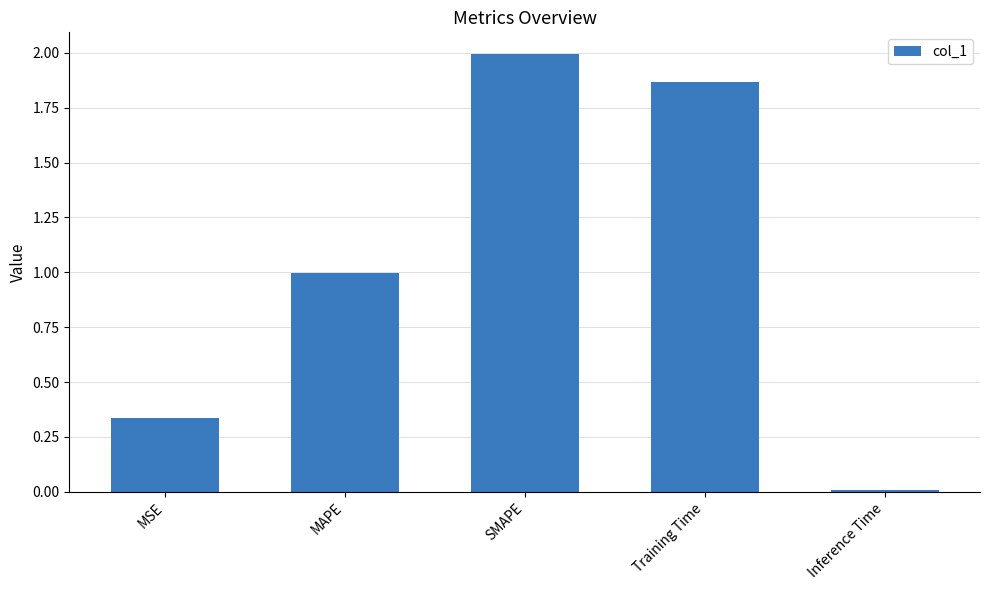

What is the greatest value displayed?

2.0